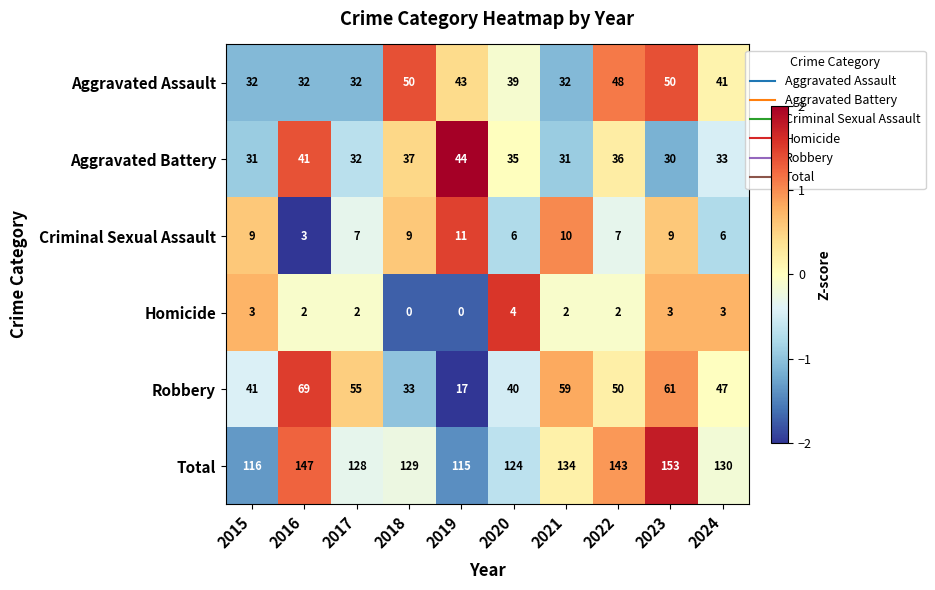

What is the spread (max minus min) of values at 2017?

126